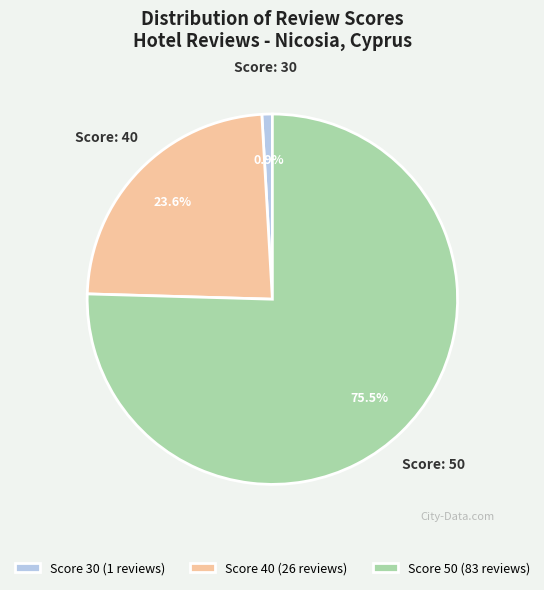

What percentage is NOT represented by Score: 30?

99.1%